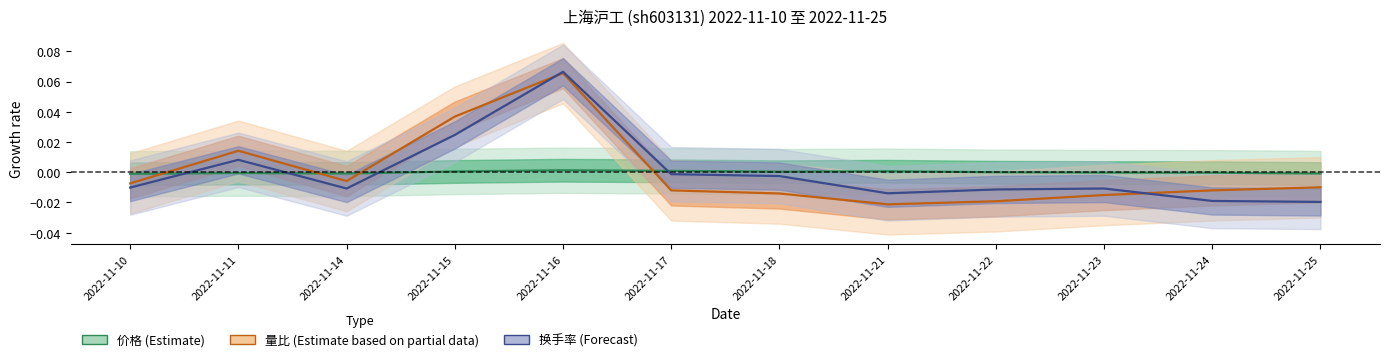

At 2022-11-10, list the series in order from smallest to largest.

换手率 (Forecast), 量比 (Estimate based on partial data), 价格 (Estimate)